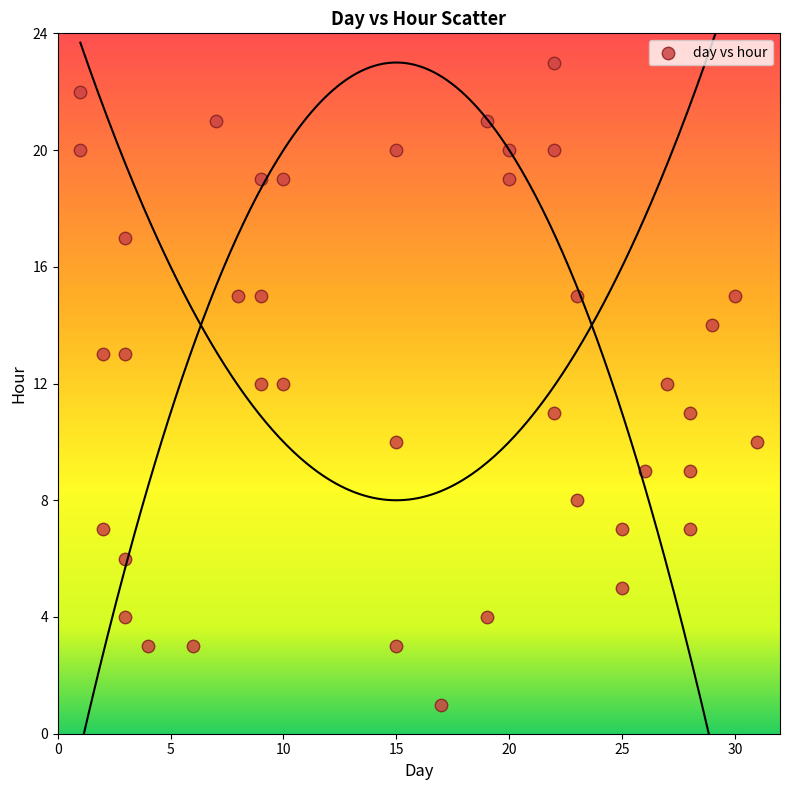

What is the range of Y values (max minus min)?

22